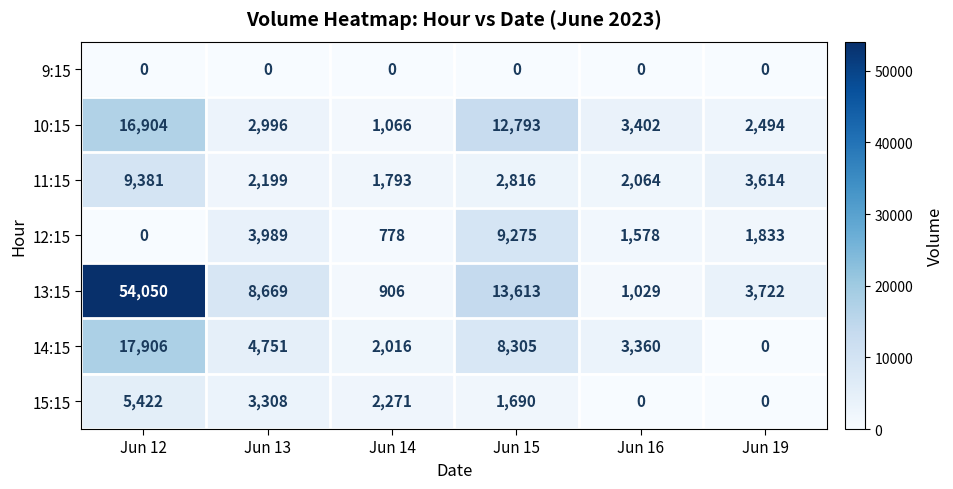

At which label does 13:15 first exceed 8669?

Jun 12